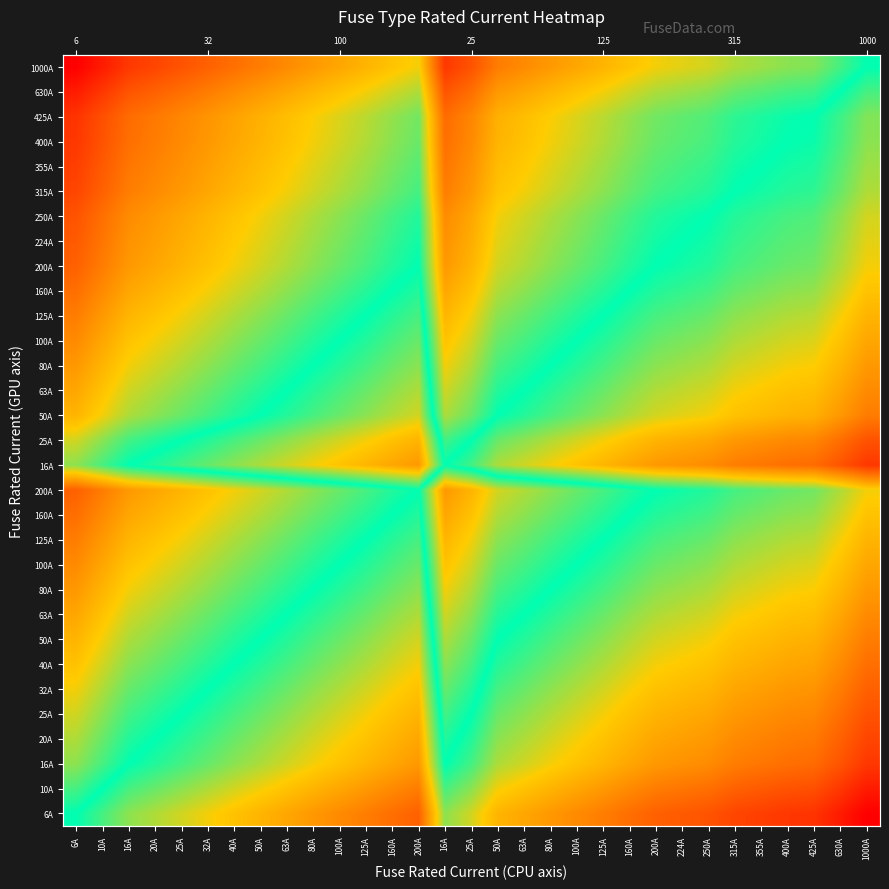

What is the total value across all series at 224A?

12.6